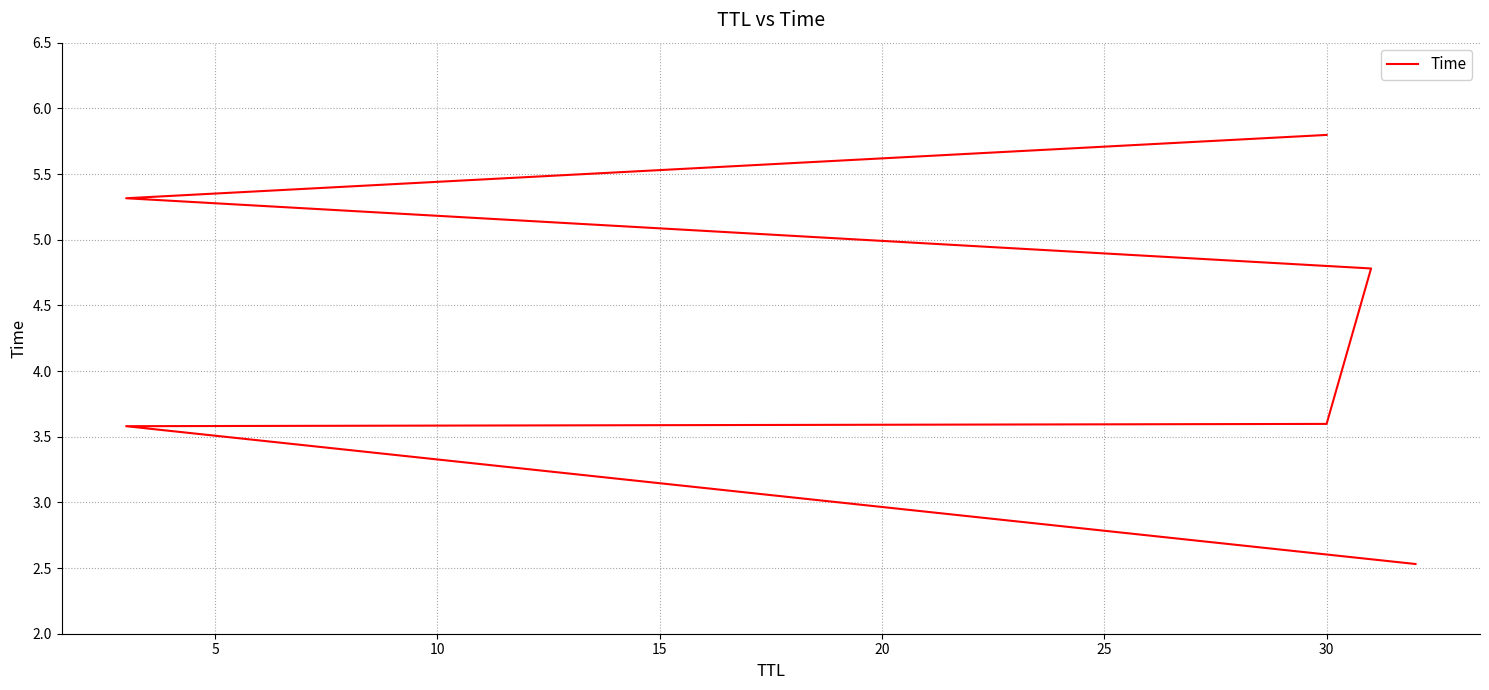

What is the value of the 4th point from the left?

4.8